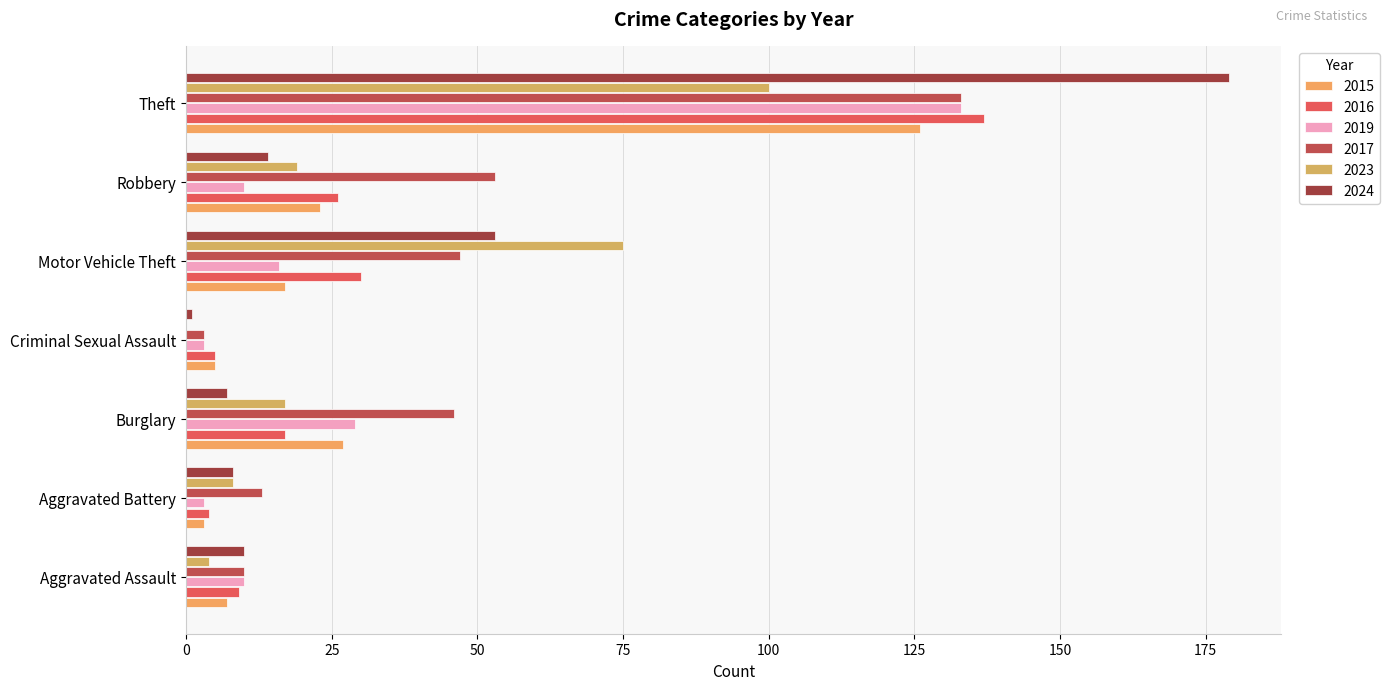

What is the label of the 6th bar from the right?

Aggravated Battery